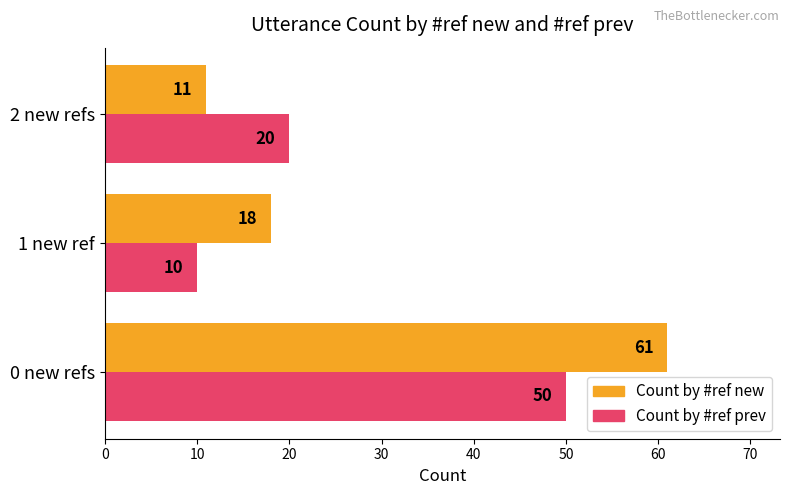

Which series changed the most between 1 new ref and 2 new refs?

Count by #ref prev